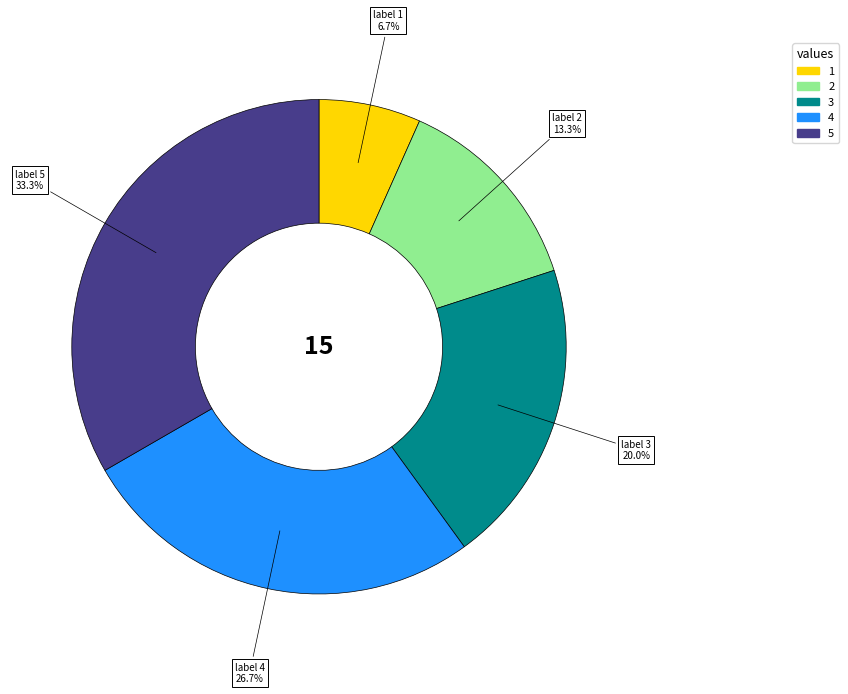

Which has a higher value, 4 or 2?

4